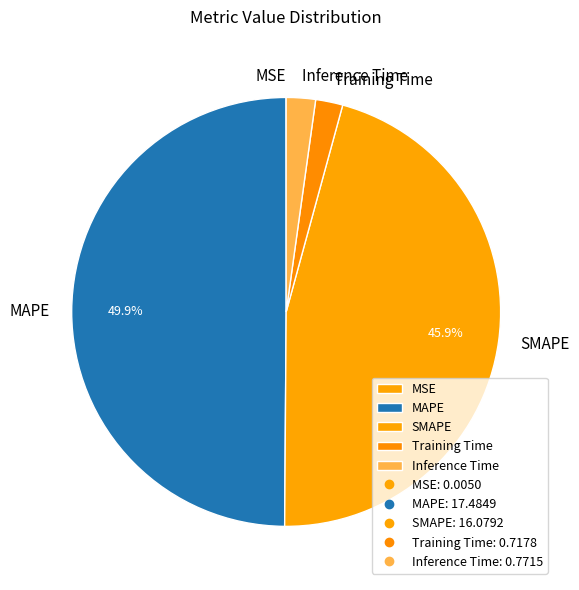

Does SMAPE account for over 50% of the chart?

No